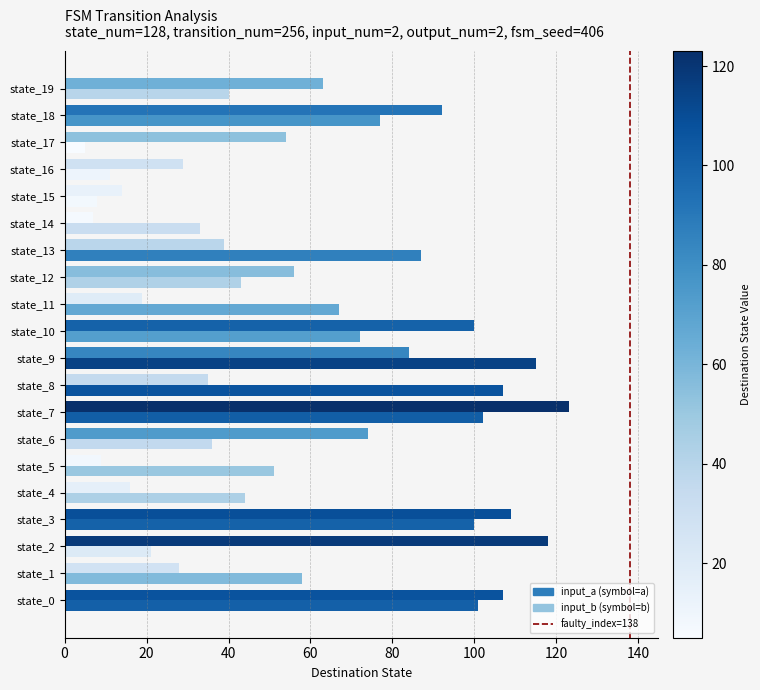

Is it true that the value at 0 is 0?

True